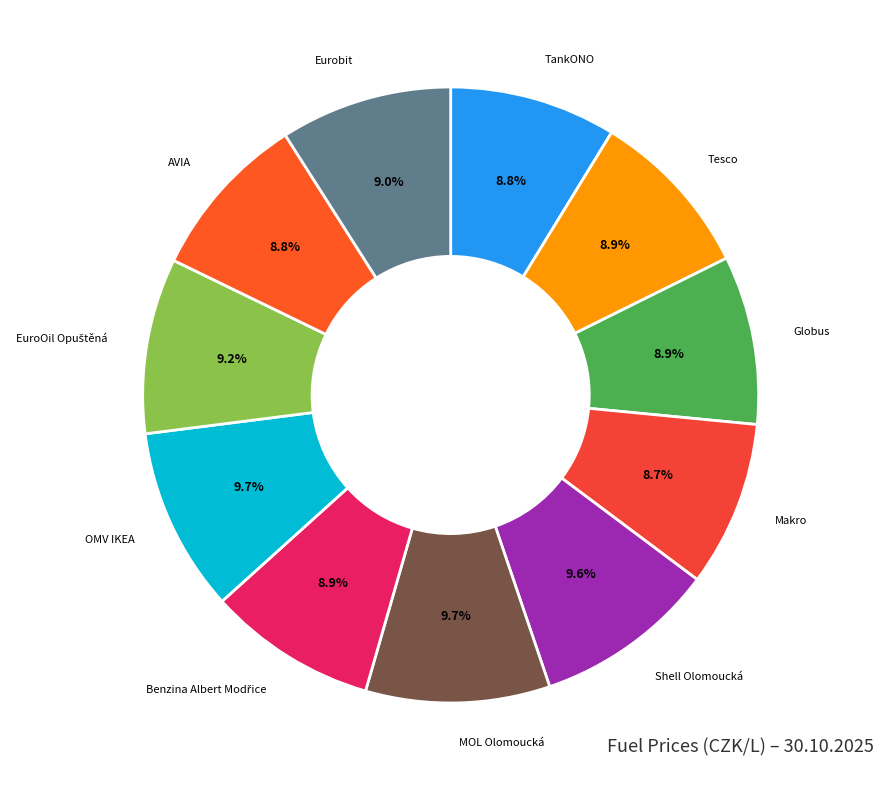

How many segments does this pie chart have?

11